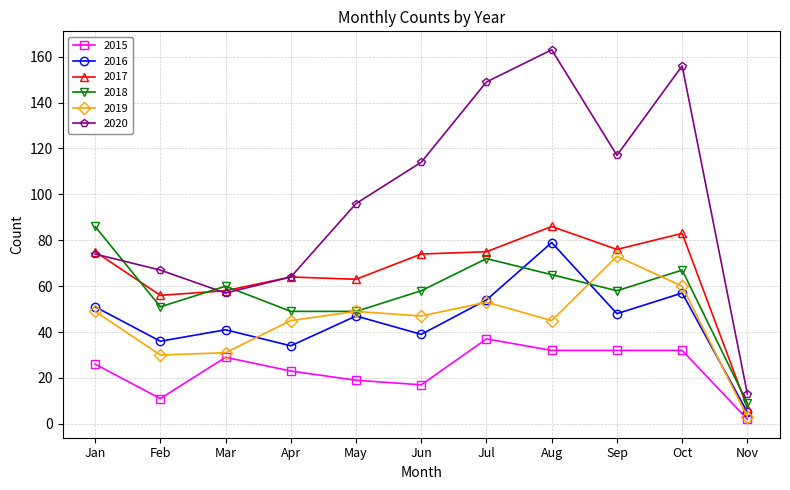

Which series has the widest spread of values?

2020